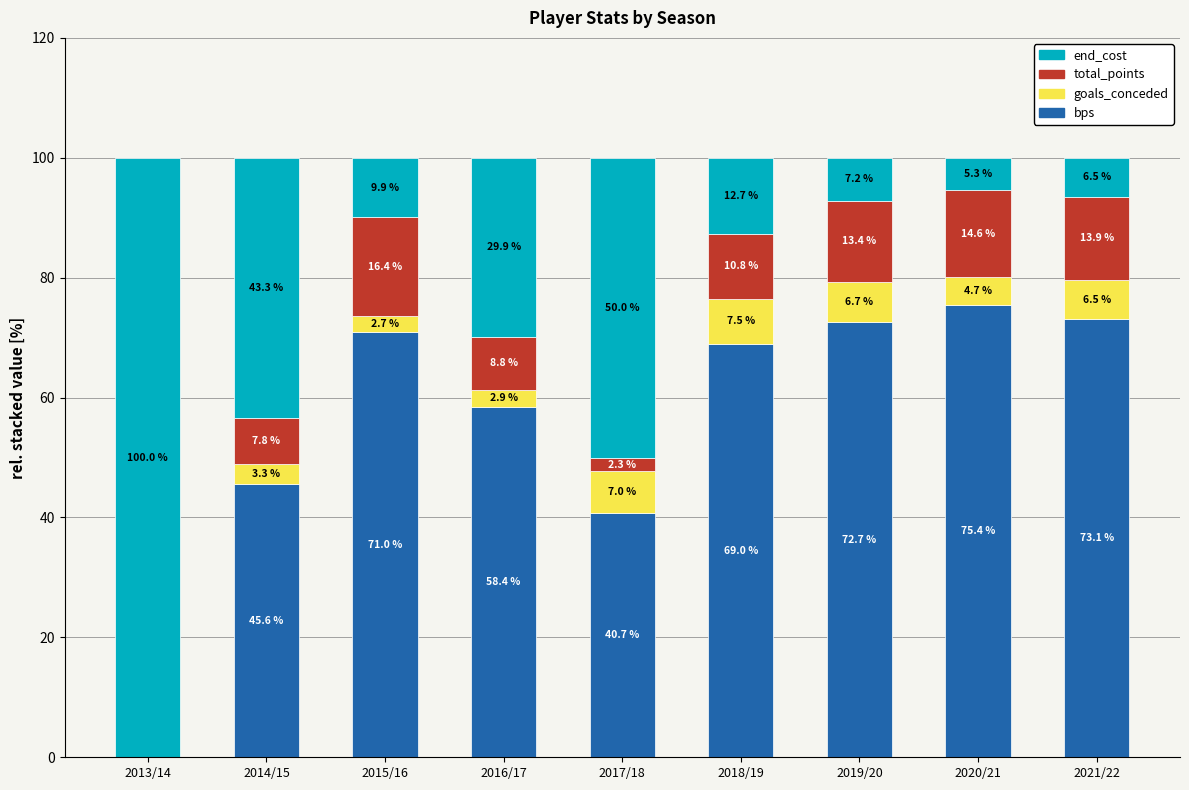

At which label is bps closest to 37?

2017/18